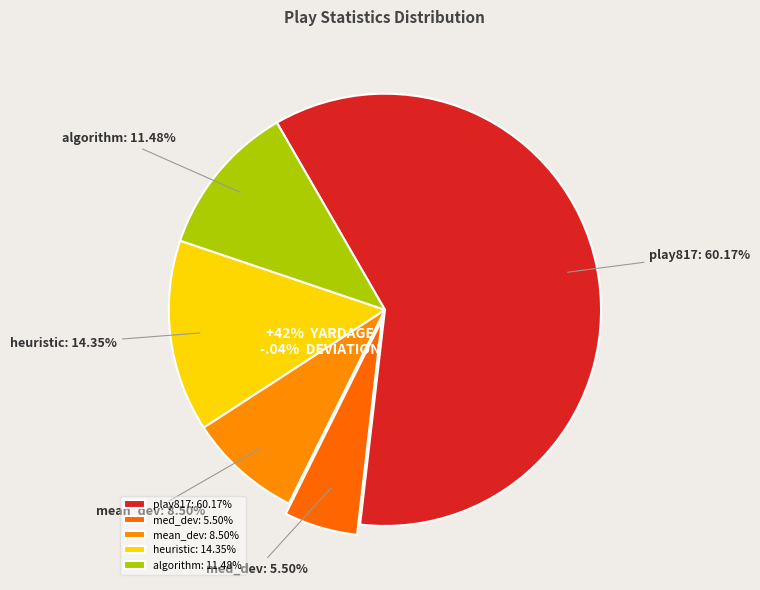

Is play817-game2020100407.csv the majority of the pie?

Yes